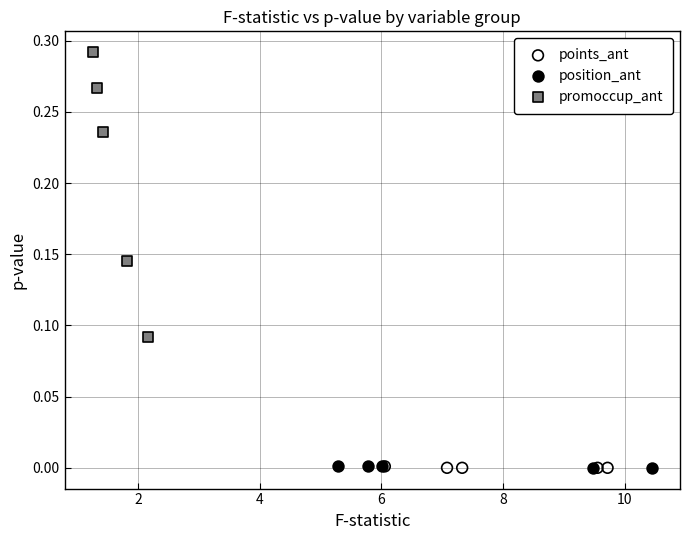

Which series contains the highest Y value?

promoccup_ant